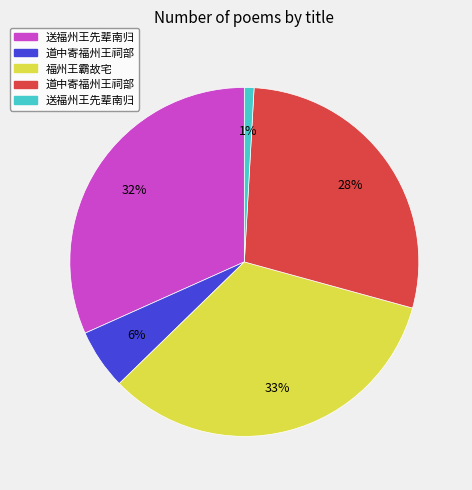

Does any single category account for the majority?

No